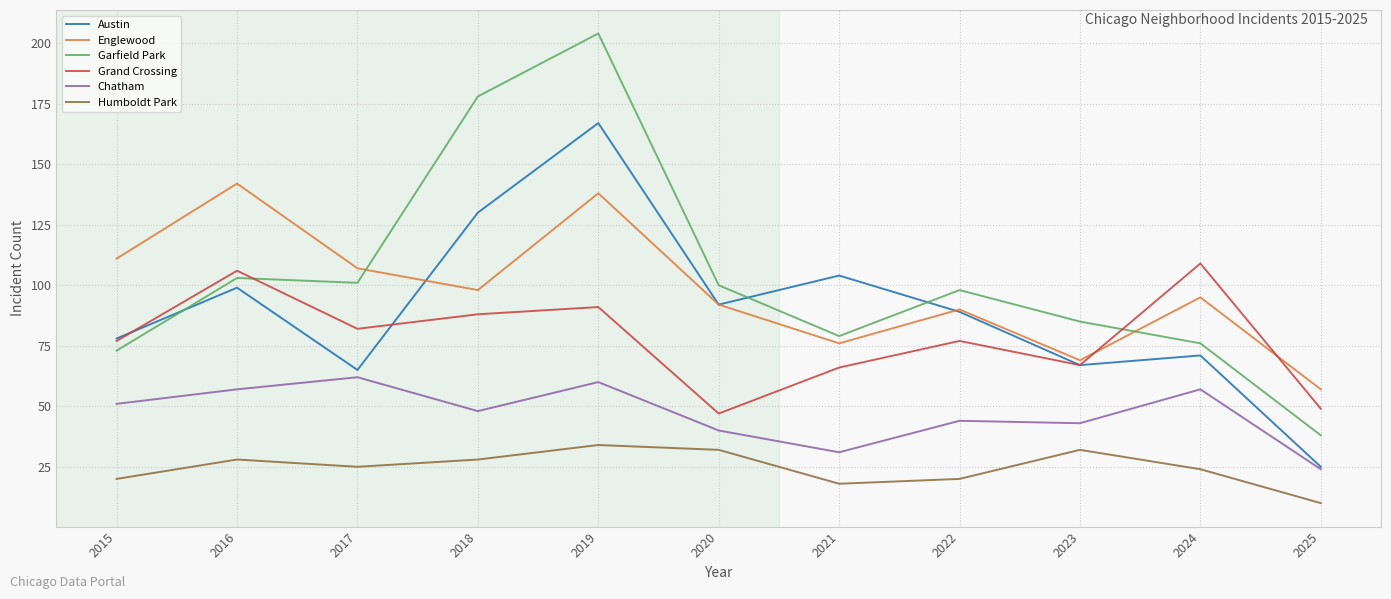

What is the spread (max minus min) of values at 2019?

170